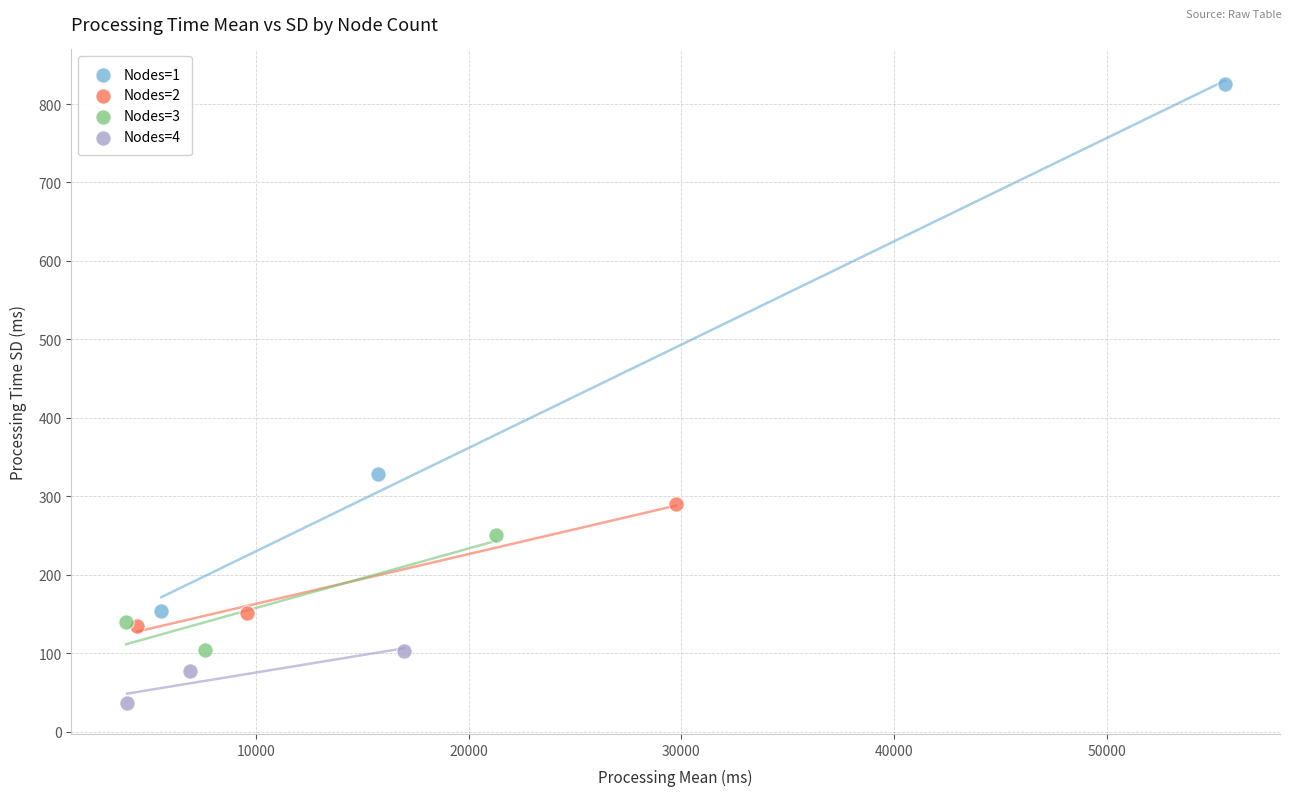

What are all the series names shown in the legend?

Nodes=1, Nodes=2, Nodes=3, Nodes=4